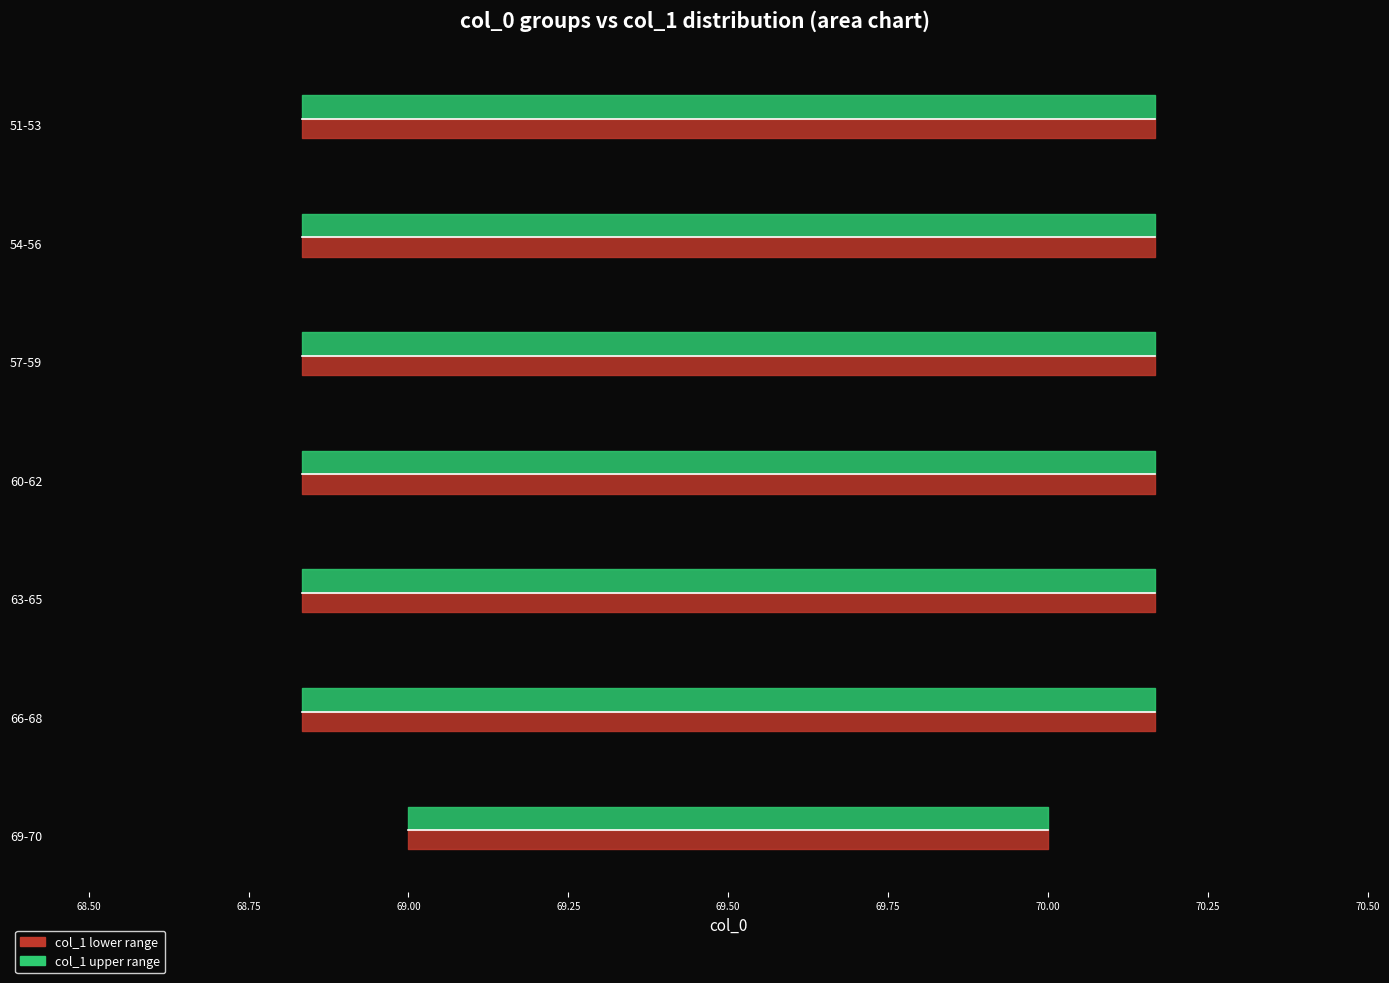

True or false: col_1_mean and col_1_max cross at least once.

False